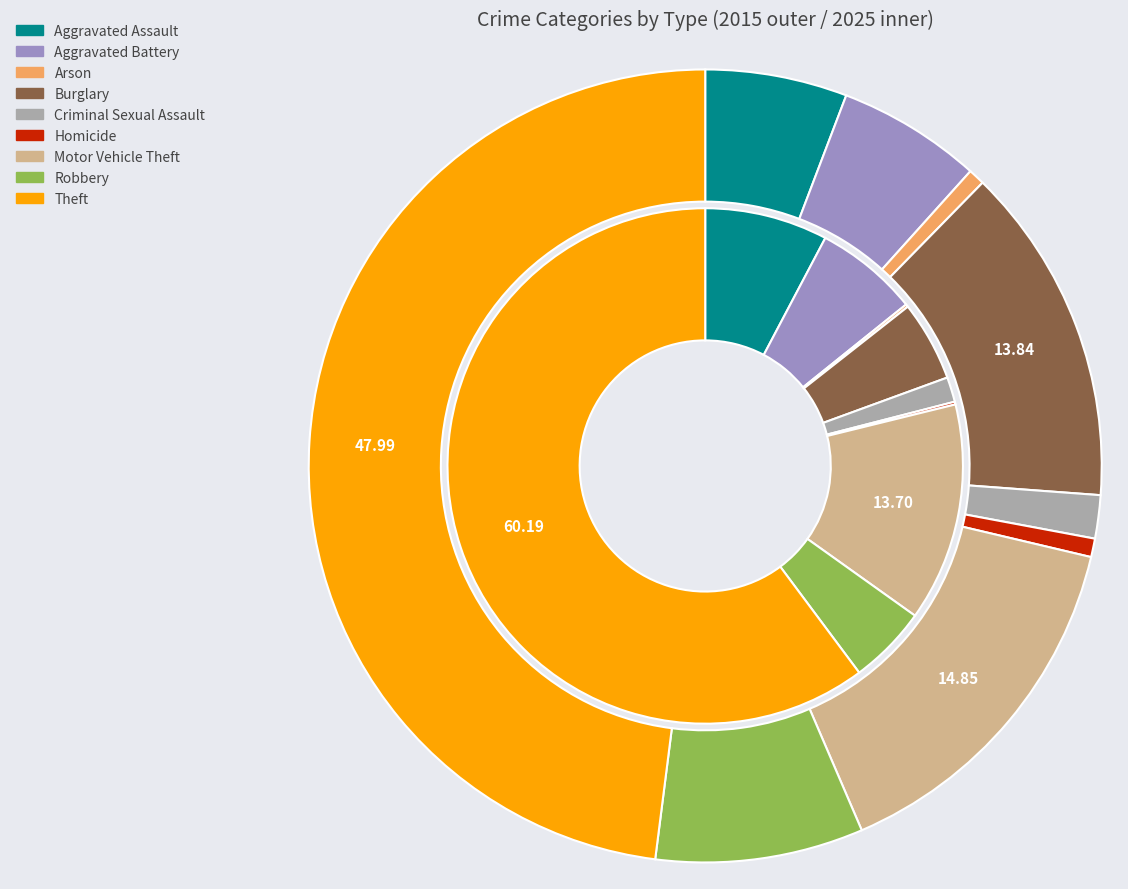

Is there a majority slice in this chart?

No